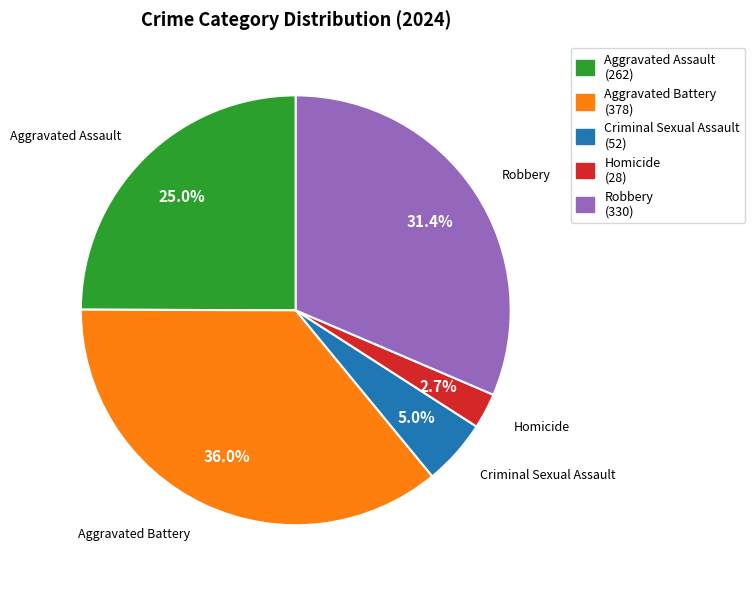

To the nearest percent, what portion does Aggravated Assault represent?

25%